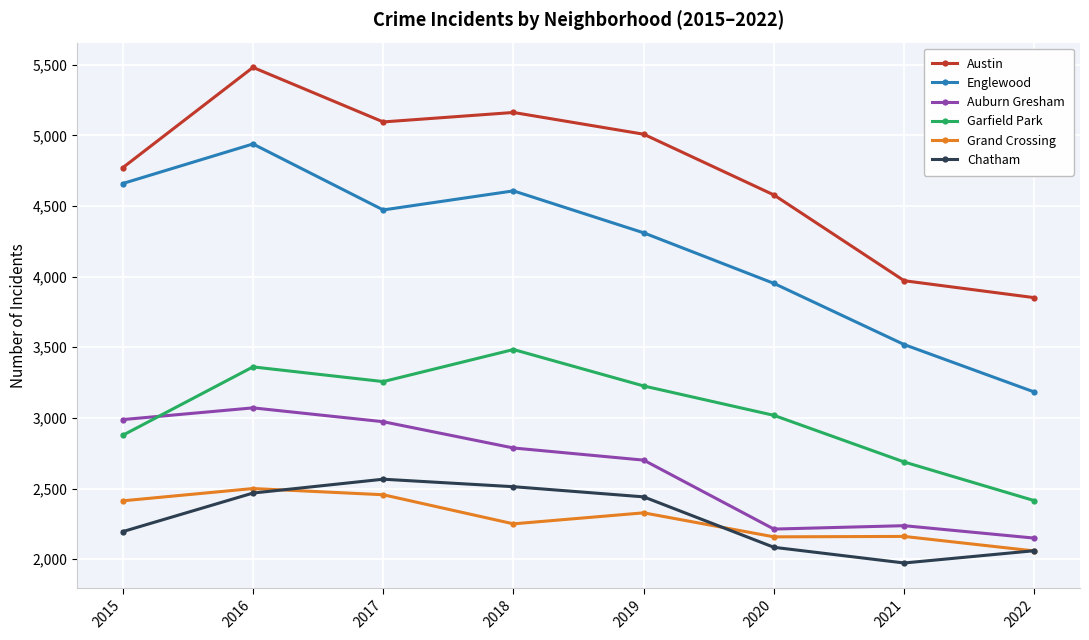

At which label does Garfield Park reach its peak?

2018